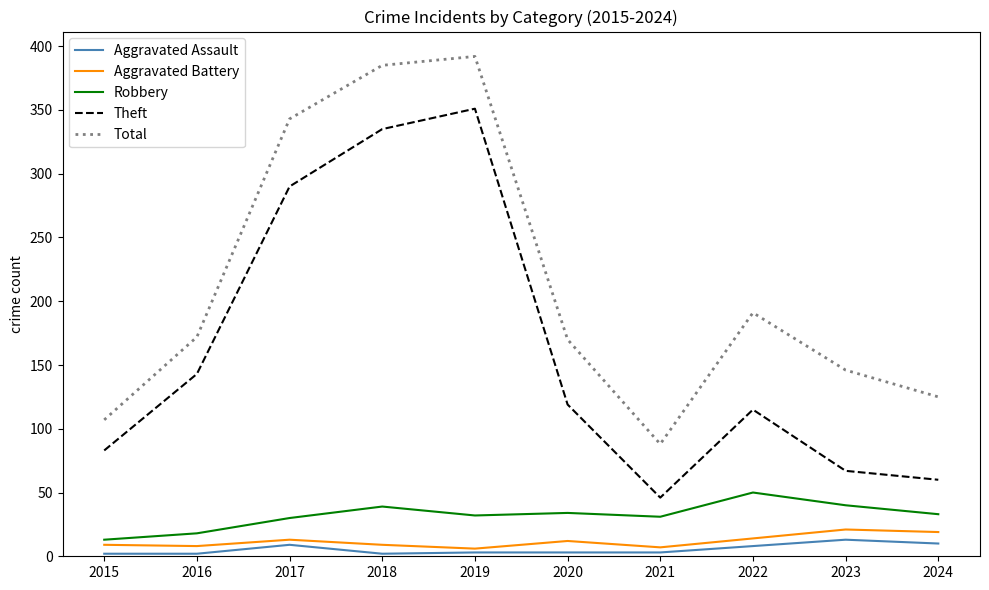

What is the greatest value displayed?

392